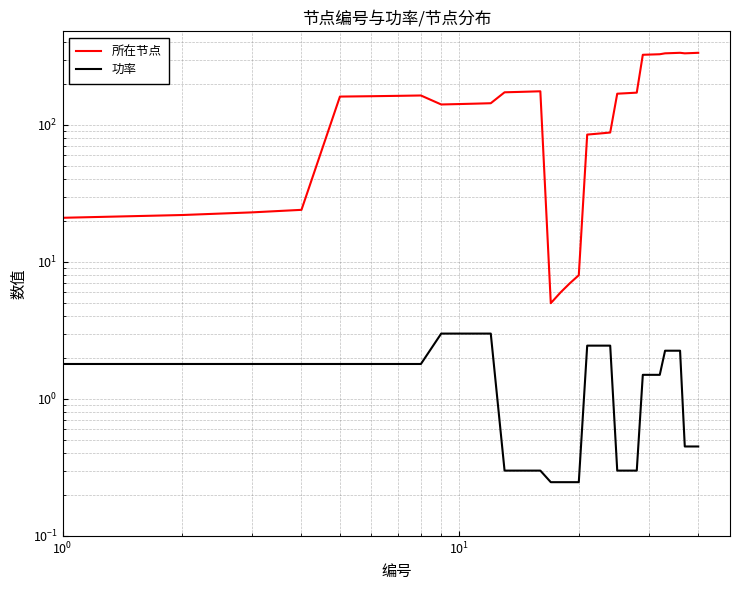

Is this an area chart (filled region under the line)?

No